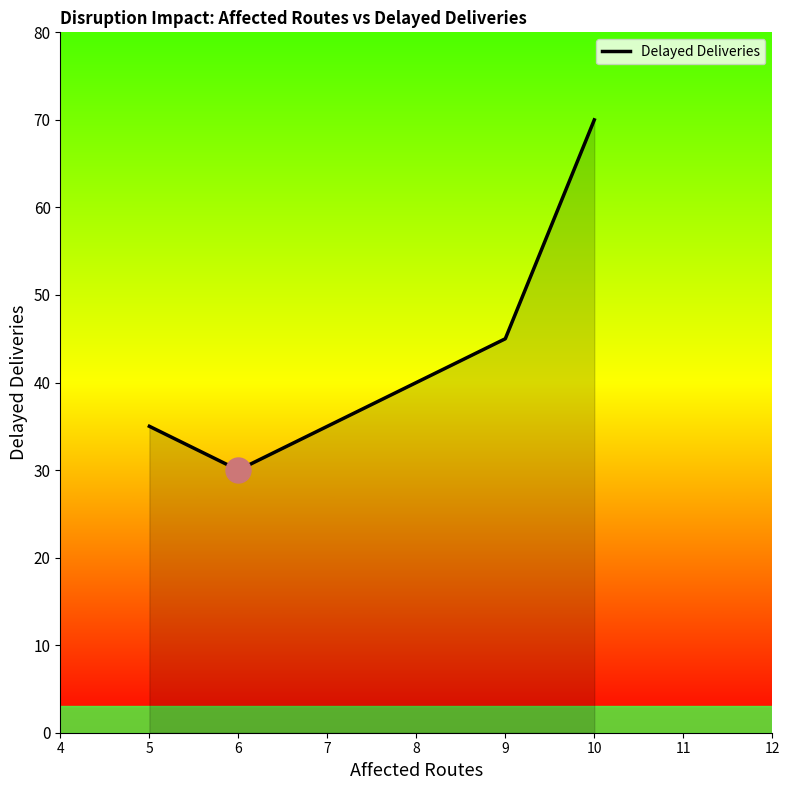

What is the smallest value displayed?

30